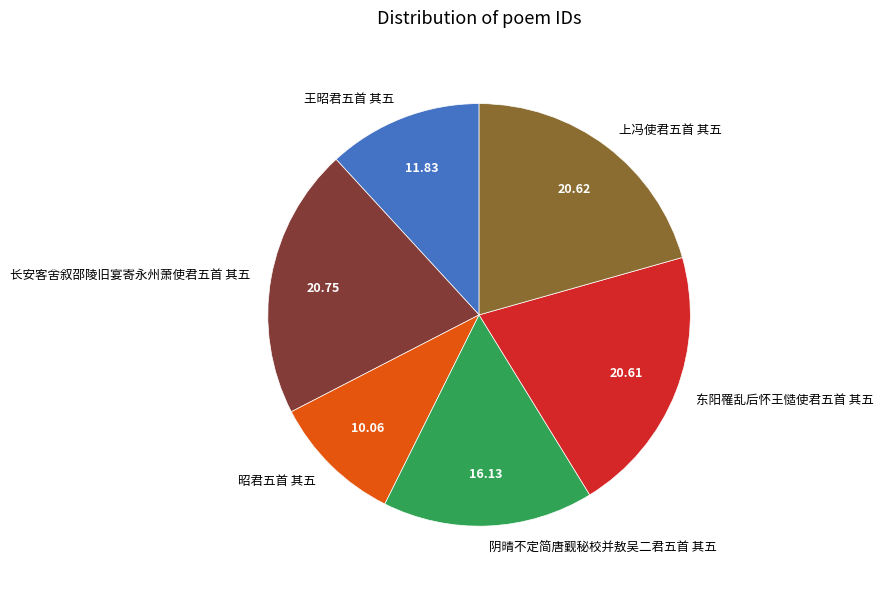

Is the sum of 昭君五首 其五 and 长安客舍叙邵陵旧宴寄永州萧使君五首 其五 greater than half?

No